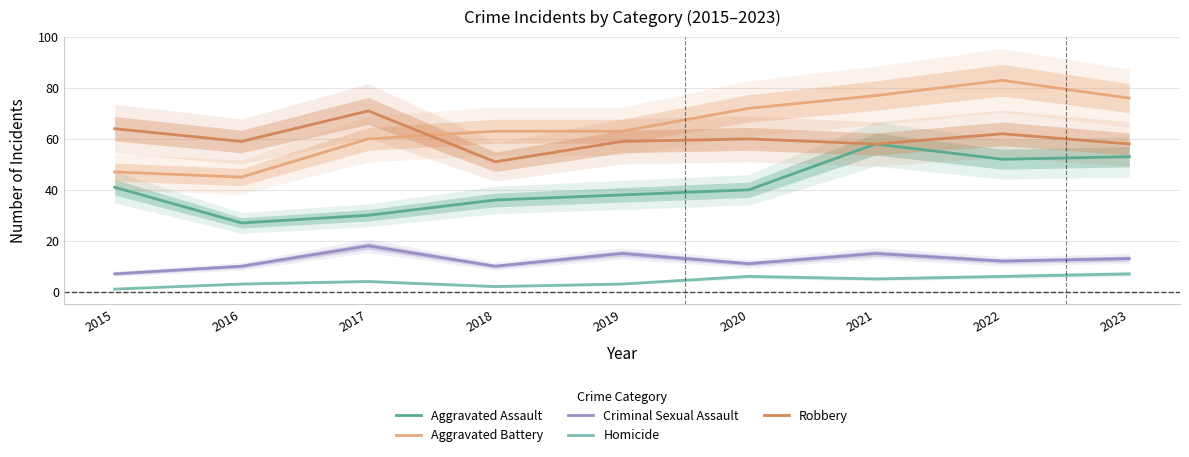

Is it true that Aggravated Battery equals 71 at 2015?

False